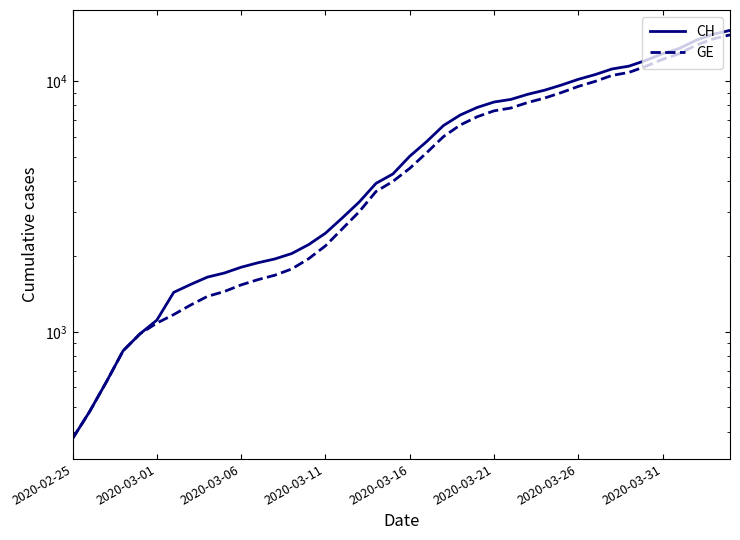

True or false: GE has more than 1 points higher than both neighbors.

False